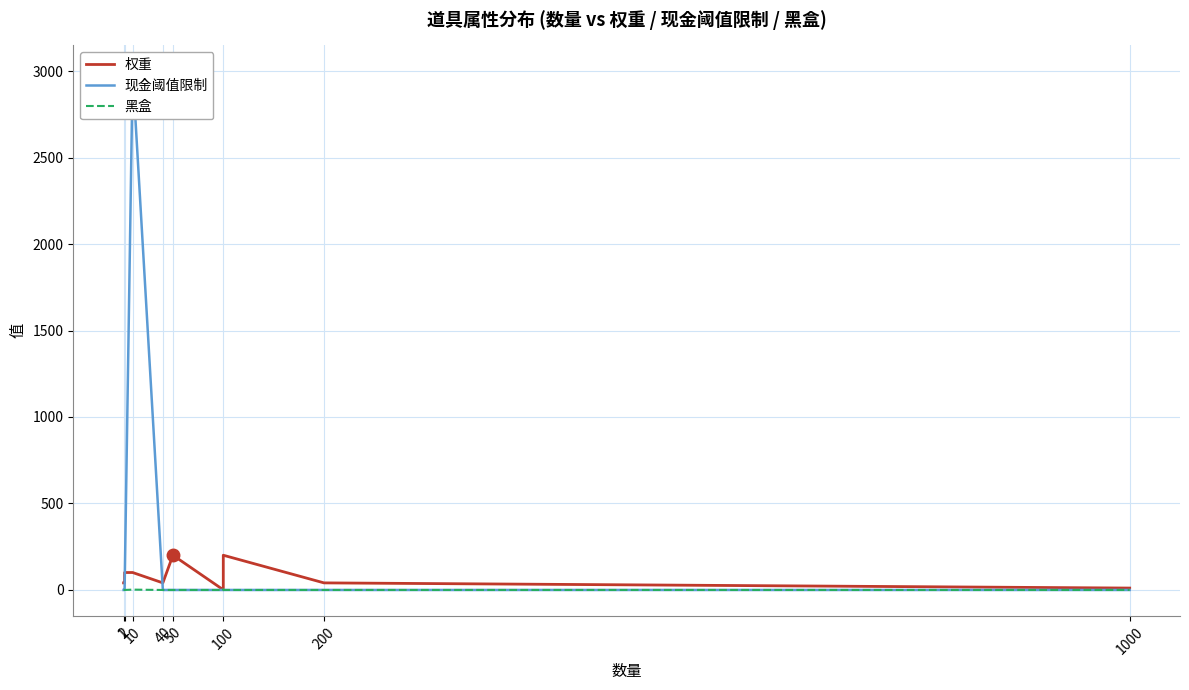

Which series has the widest spread of values?

现金阈值限制